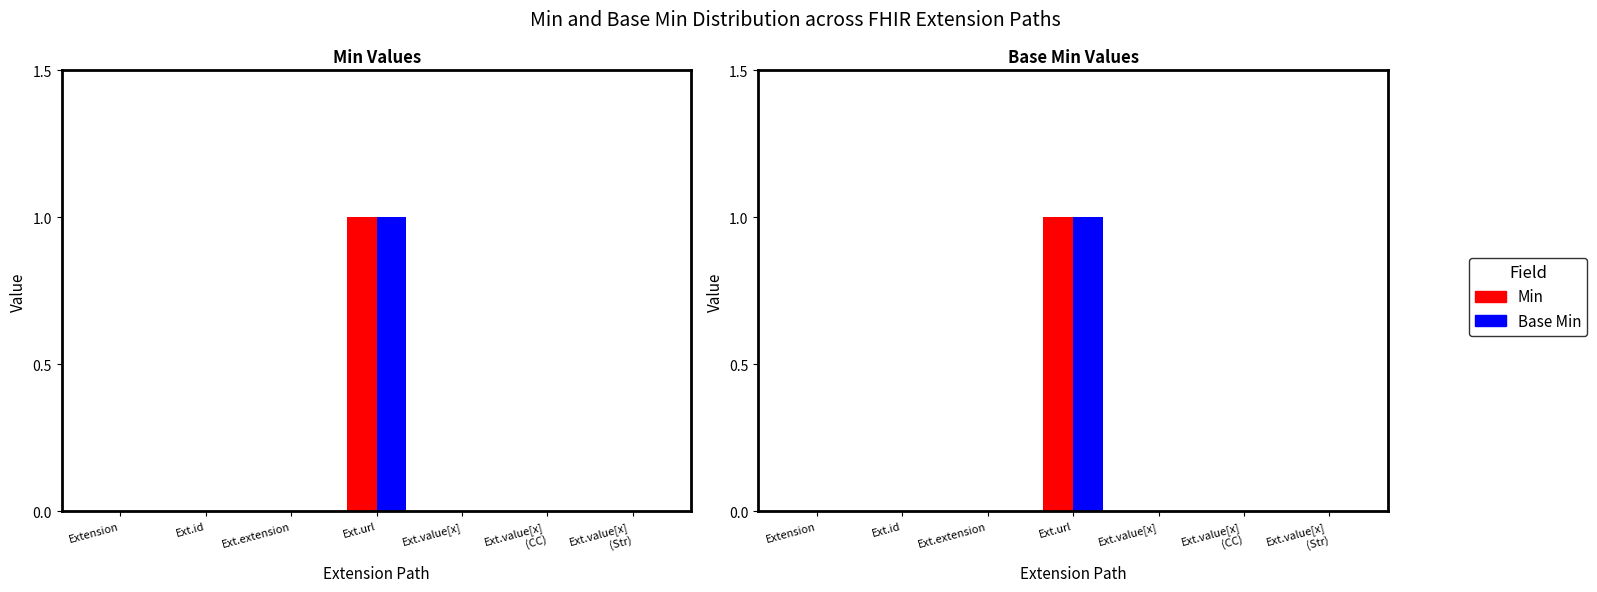

List the series in order of their peak value, highest first.

Min, Base Min